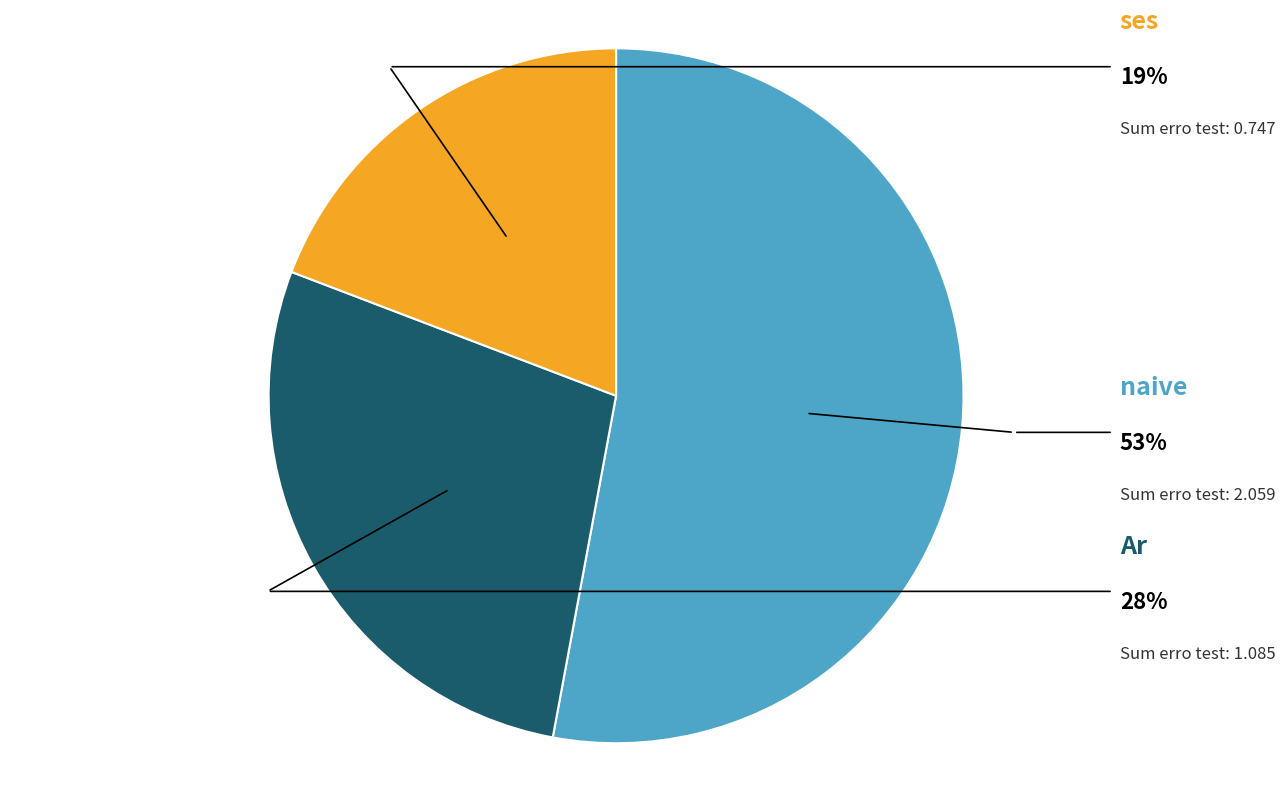

Does any single category account for the majority?

Yes